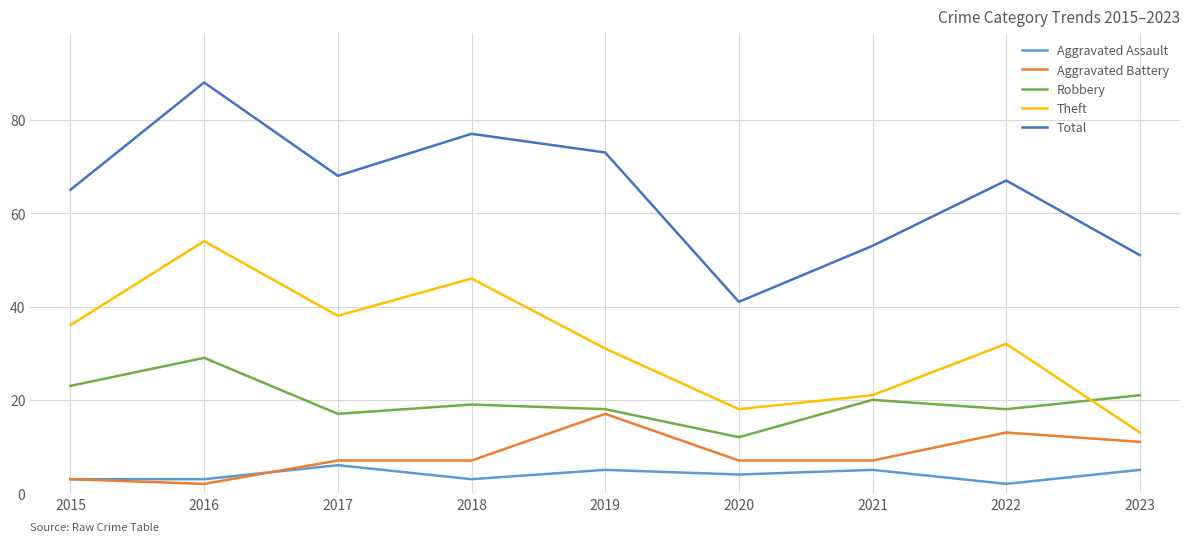

Rank the series at 2017 from lowest to highest value.

Aggravated Assault, Aggravated Battery, Robbery, Theft, Total